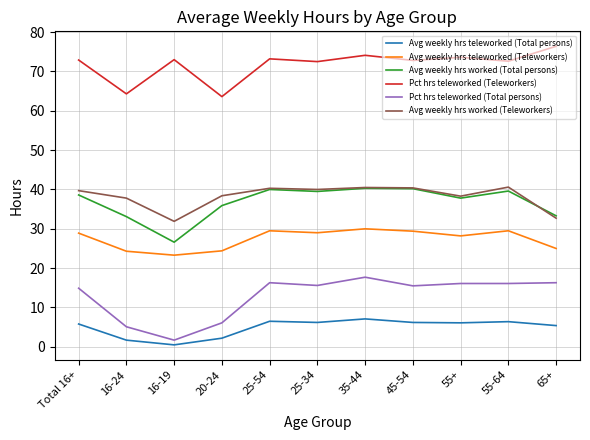

What is the highest value of the Avg weekly hrs worked (Teleworkers) series?

40.6